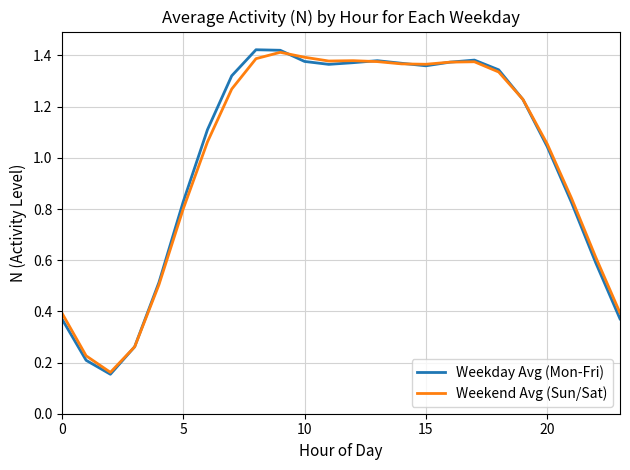

How many values in the Weekend Avg (Sun/Sat) series are below 1?

9